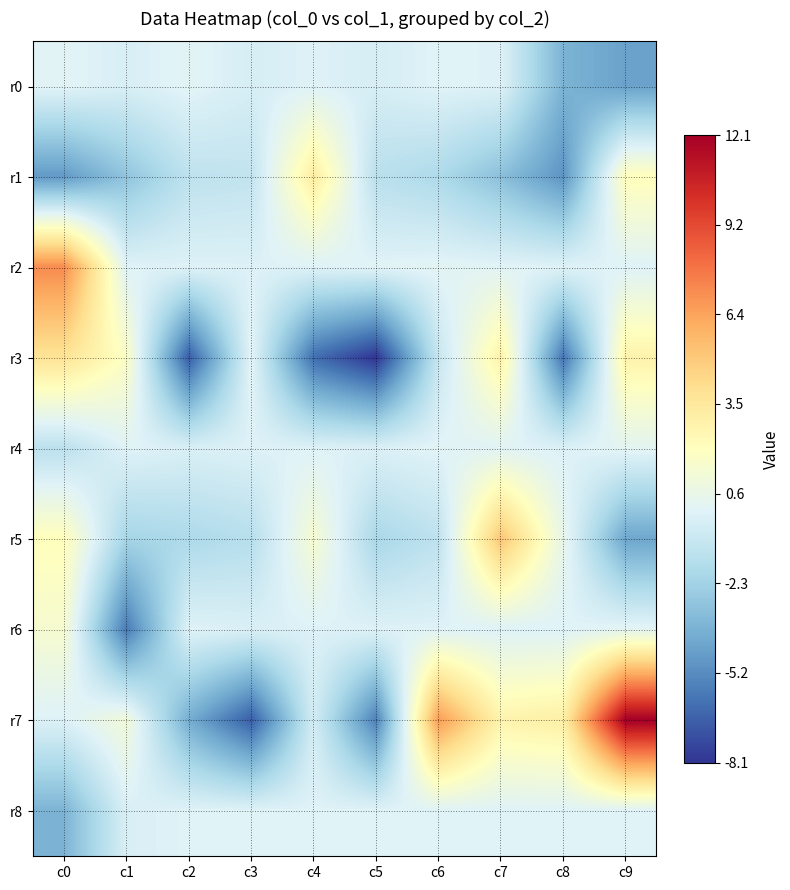

Which series has the widest spread of values?

r7